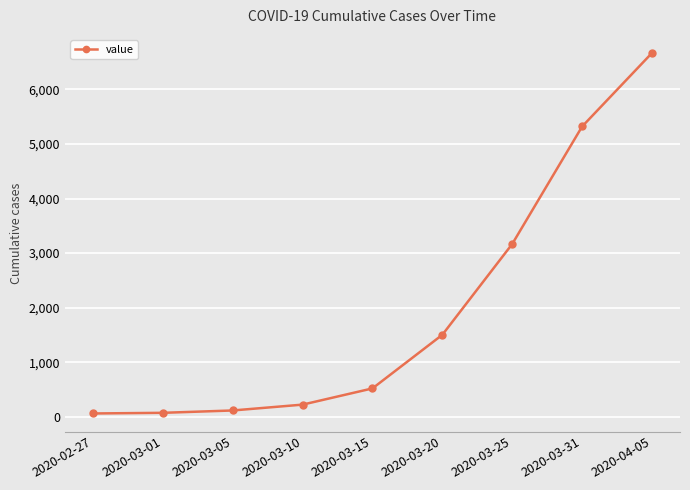

What is the difference between the second highest and minimum values?

5255